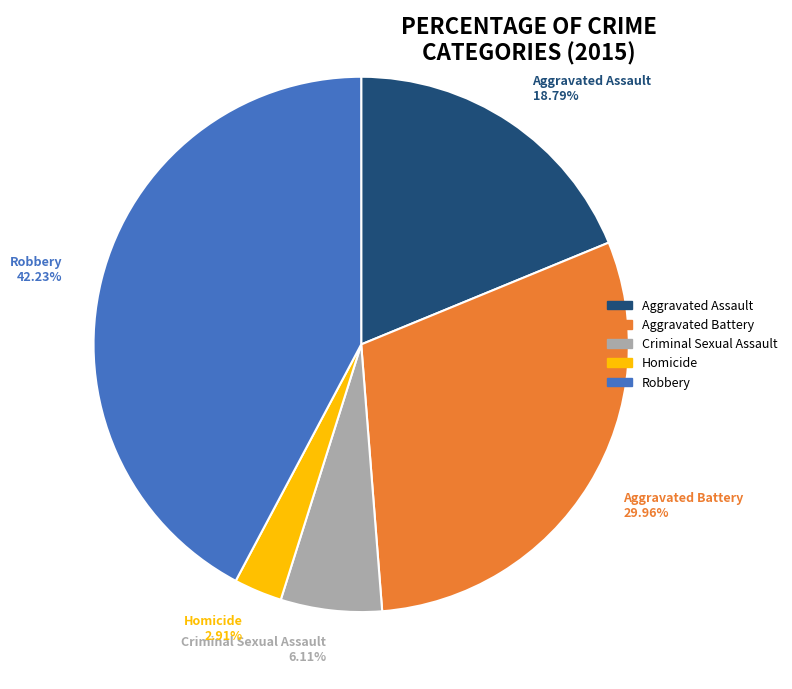

How many slices are in this pie chart?

5